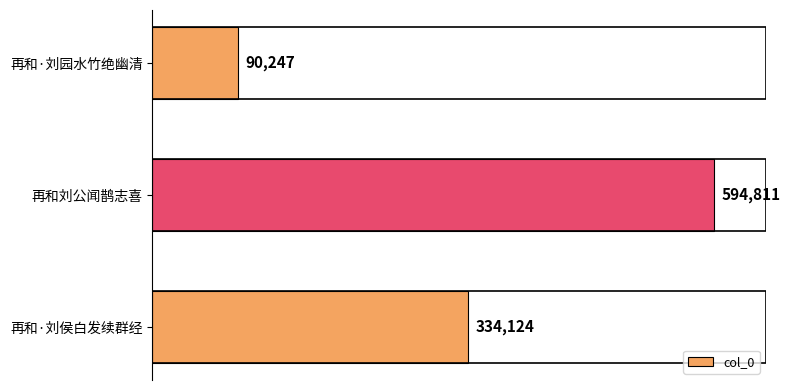

Reading top to bottom, what are all the values shown in this chart?

再和·刘园水竹绝幽清=90247	再和刘公闻鹊志喜=594811	再和·刘侯白发续群经=334124